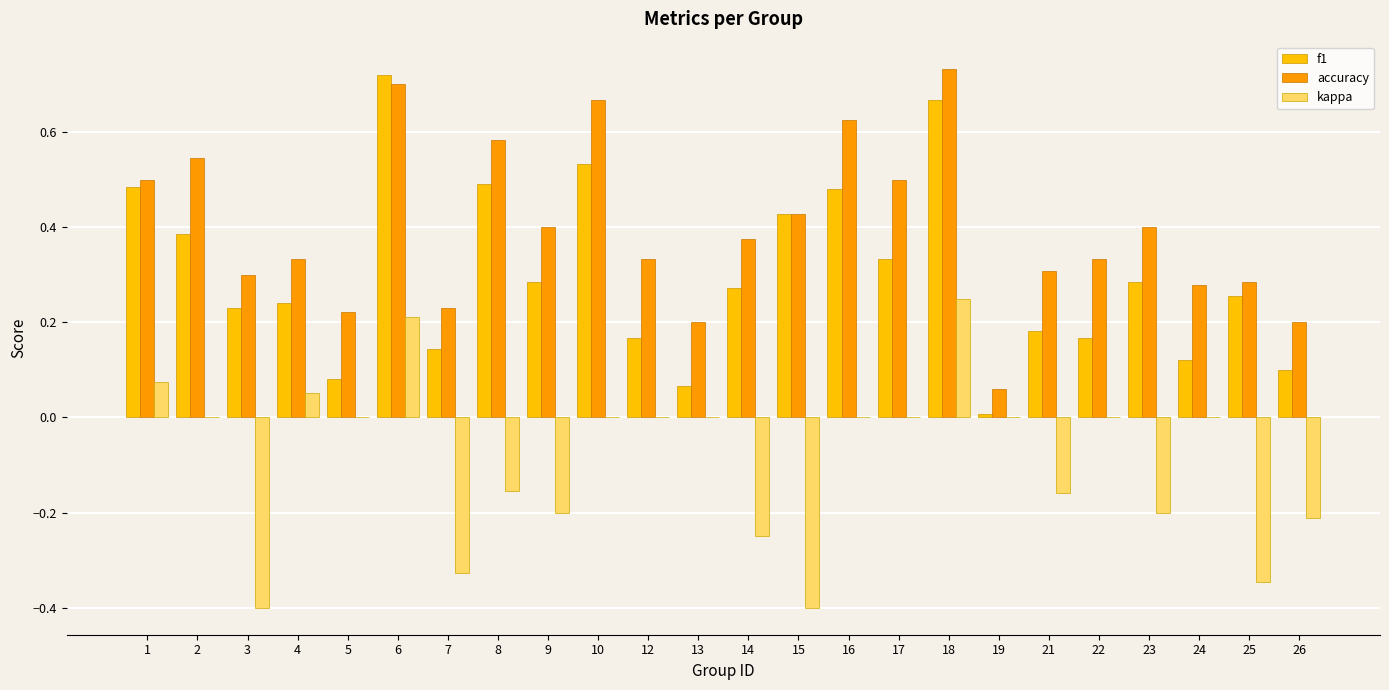

The value of accuracy at 10 is 0.7. True or false?

True